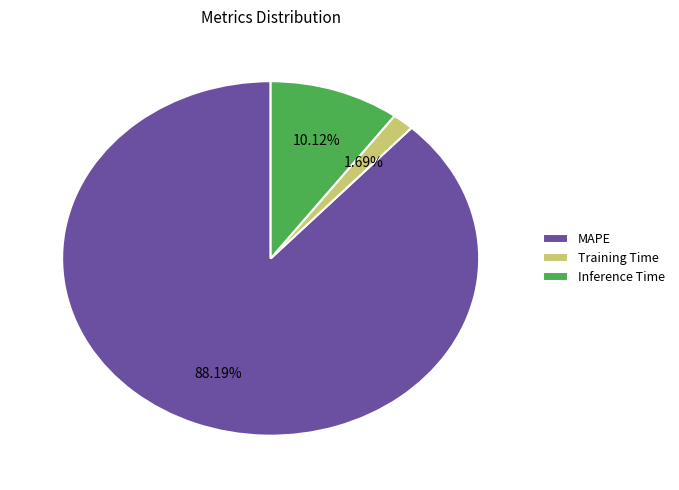

Do Inference Time and MAPE together represent more than half of the pie?

Yes